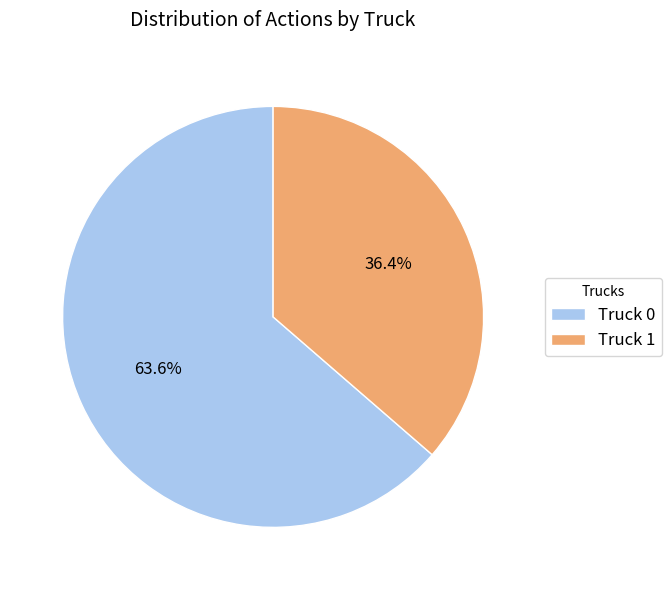

What is the ratio of the value at Truck 1 to the value at Truck 0?

0.6